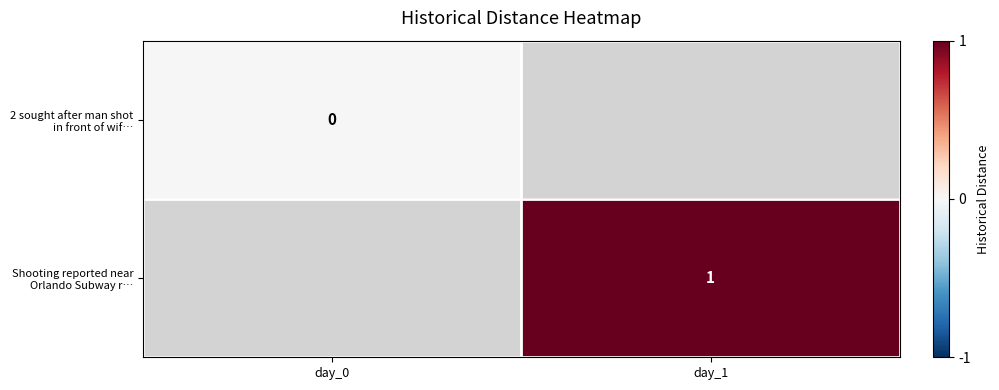

The Shooting reported near Orlando Subway r… series shows 1 at day_1. True or false?

True